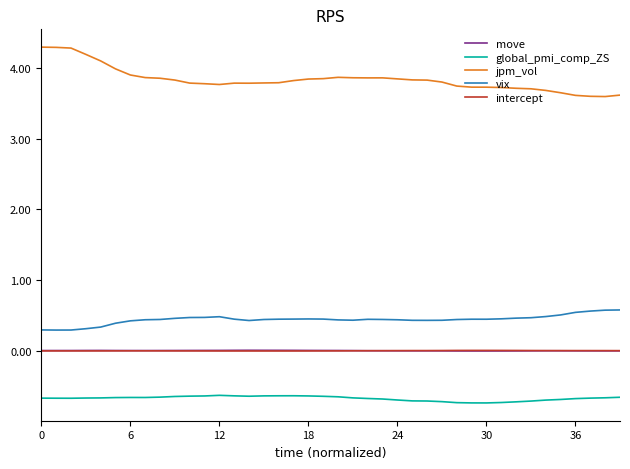

Which series has the widest spread of values?

jpm_vol